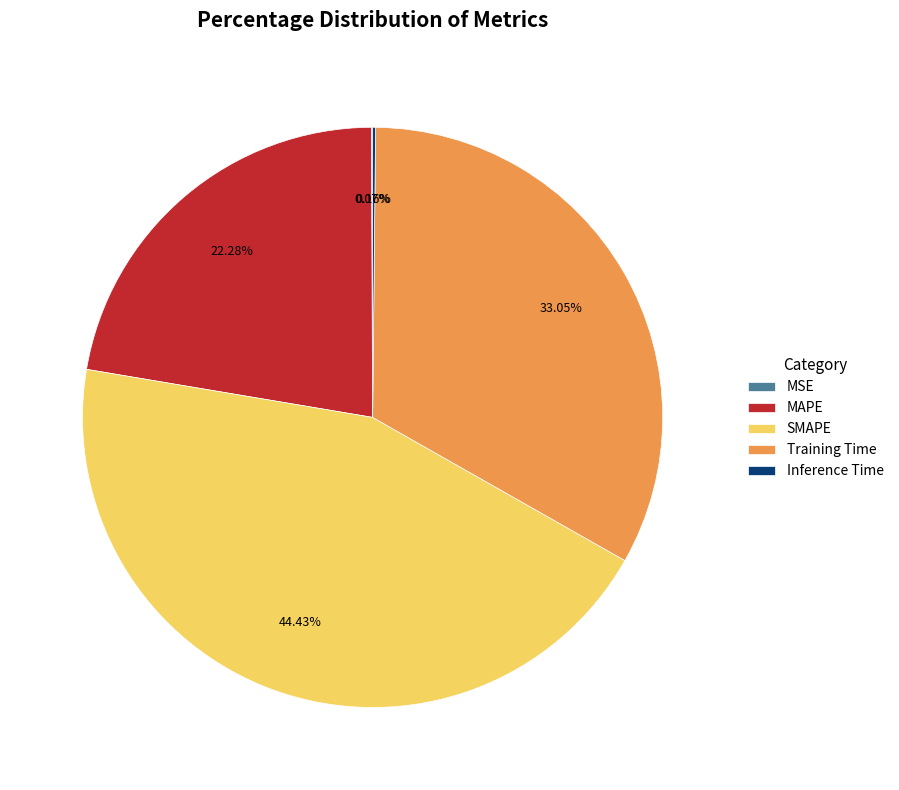

To the nearest percent, what is the combined percentage of SMAPE and MAPE?

67%